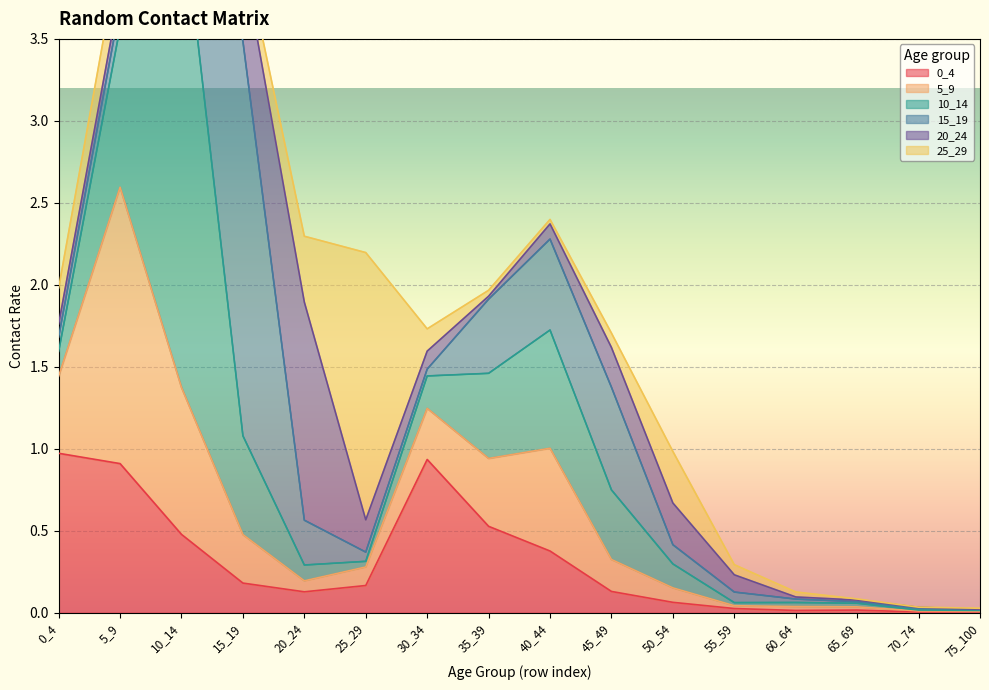

Reading left to right, what are all the values shown in this chart?

0_4: 0_4=1.0	5_9=0.9	10_14=0.5	15_19=0.2	20_24=0.1	25_29=0.2	30_34=0.9	35_39=0.5	40_44=0.4	45_49=0.1	50_54=0.1	55_59=0.0	60_64=0.0	65_69=0.0	70_74=0.0	75_100=0.0
5_9: 0_4=0.5	5_9=1.7	10_14=0.9	15_19=0.3	20_24=0.1	25_29=0.1	30_34=0.3	35_39=0.4	40_44=0.6	45_49=0.2	50_54=0.1	55_59=0.0	60_64=0.0	65_69=0.0	70_74=0.0	75_100=0.0
10_14: 0_4=0.2	5_9=1.0	10_14=3.0	15_19=0.6	20_24=0.1	25_29=0.0	30_34=0.2	35_39=0.5	40_44=0.7	45_49=0.4	50_54=0.1	55_59=0.0	60_64=0.0	65_69=0.0	70_74=0.0	75_100=0.0
15_19: 0_4=0.1	5_9=0.1	10_14=0.7	15_19=2.4	20_24=0.3	25_29=0.1	30_34=0.0	35_39=0.5	40_44=0.6	45_49=0.6	50_54=0.1	55_59=0.1	60_64=0.0	65_69=0.0	70_74=0.0	75_100=0.0
20_24: 0_4=0.1	5_9=0.1	10_14=0.1	15_19=0.5	20_24=1.3	25_29=0.2	30_34=0.1	35_39=0.0	40_44=0.1	45_49=0.2	50_54=0.3	55_59=0.1	60_64=0.0	65_69=0.0	70_74=0.0	75_100=0.0
25_29: 0_4=0.2	5_9=0.3	10_14=0.0	15_19=0.1	20_24=0.4	25_29=1.6	30_34=0.1	35_39=0.0	40_44=0.0	45_49=0.1	50_54=0.3	55_59=0.1	60_64=0.0	65_69=0.0	70_74=0.0	75_100=0.0